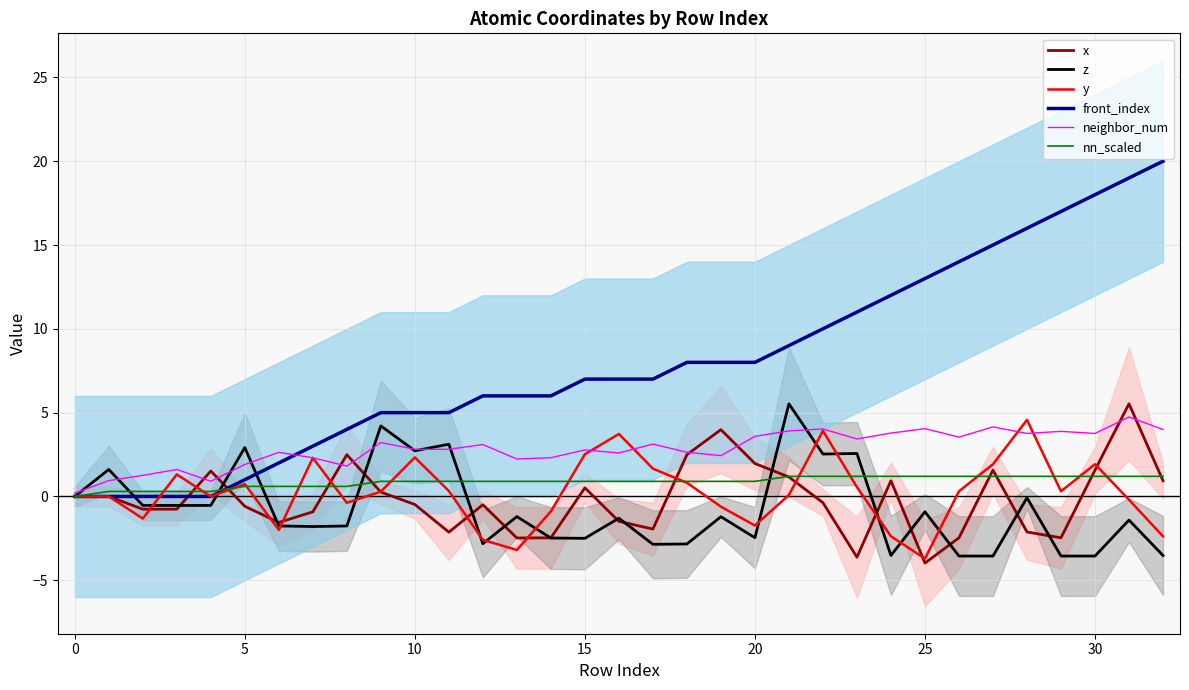

What is the label of the 11th point from the left?

10